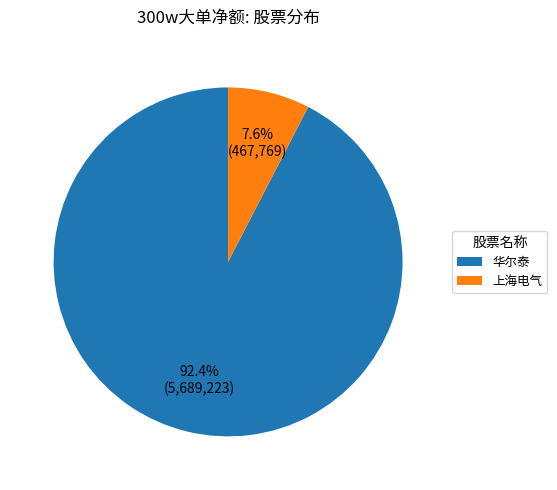

Which slice represents more than half of the pie?

华尔泰